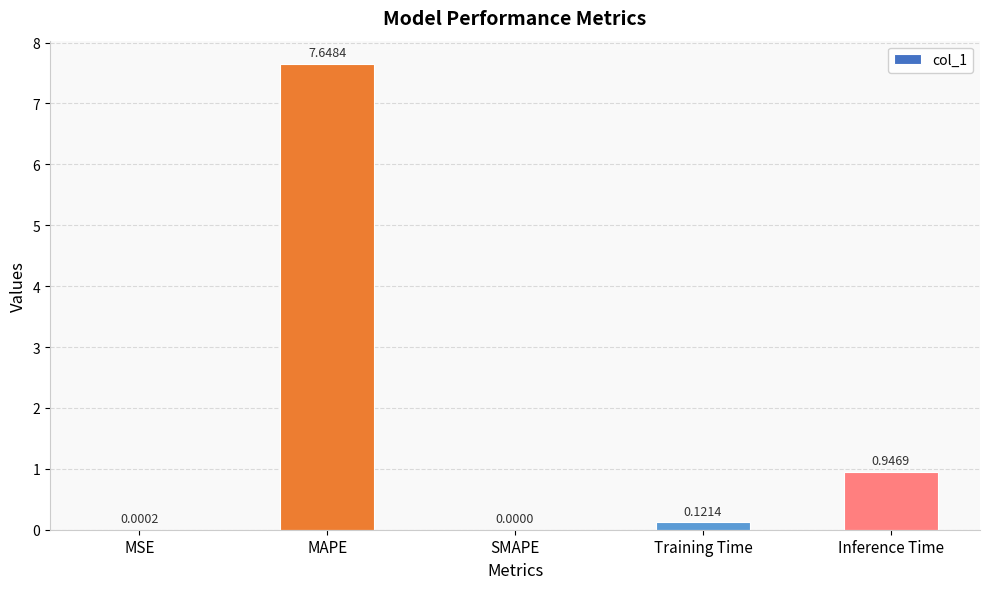

Which label corresponds to the largest value in the chart?

MAPE